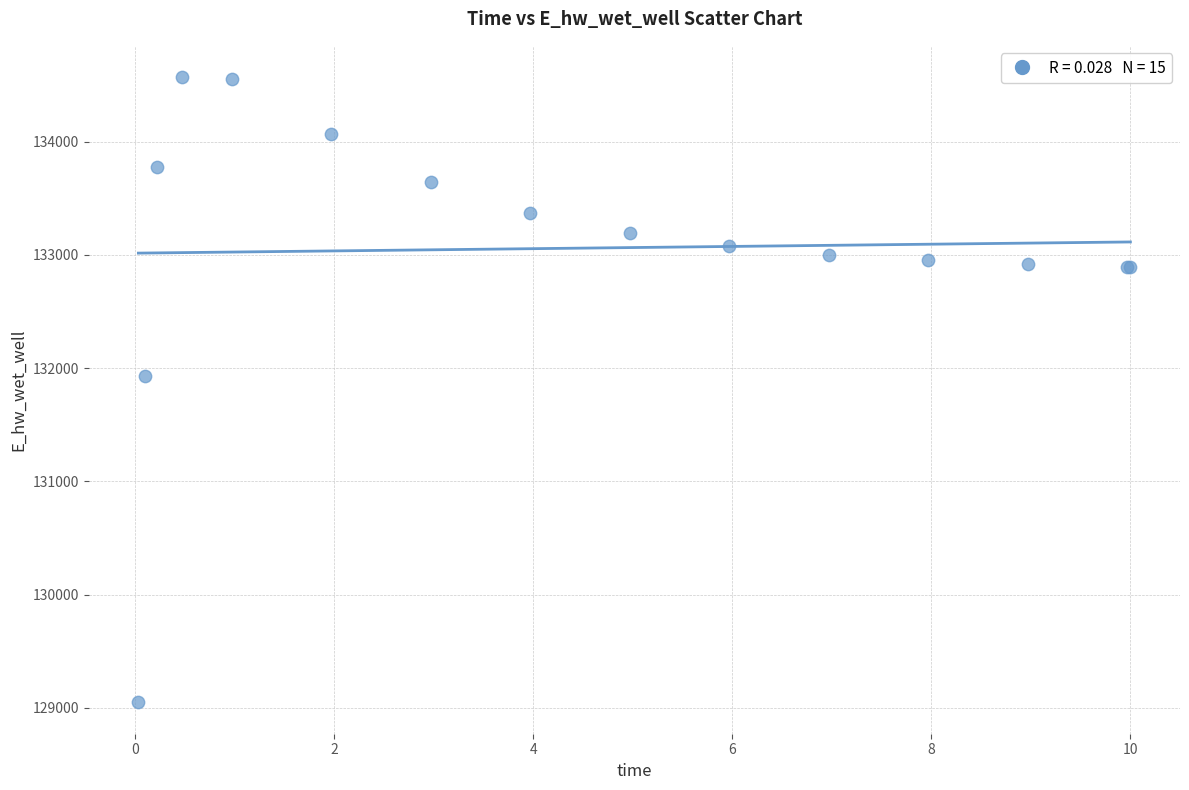

What Y value in the scatter plot is closest to 131808?

131928.8